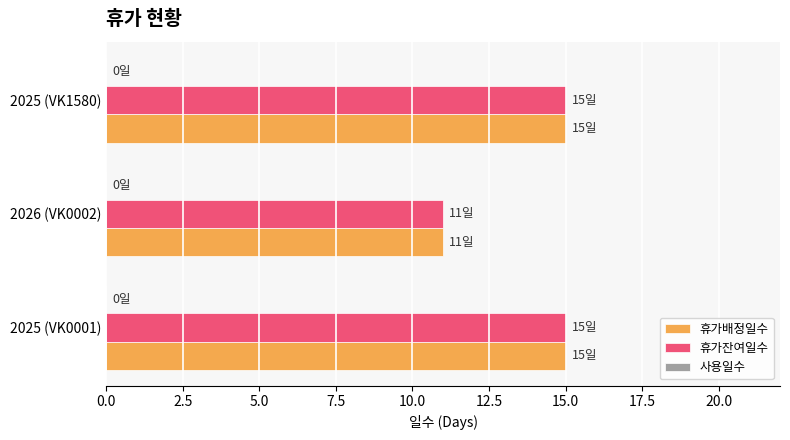

What is the total value across all series at 2026 (VK0002)?

22